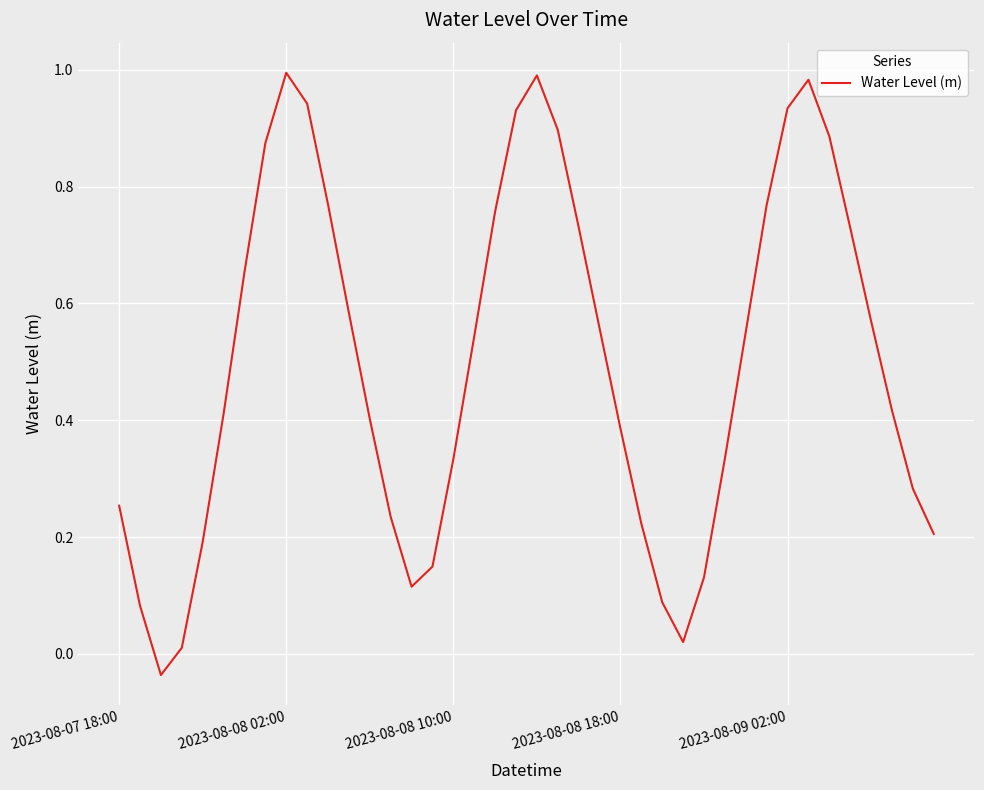

How many lines are shown in the chart?

1